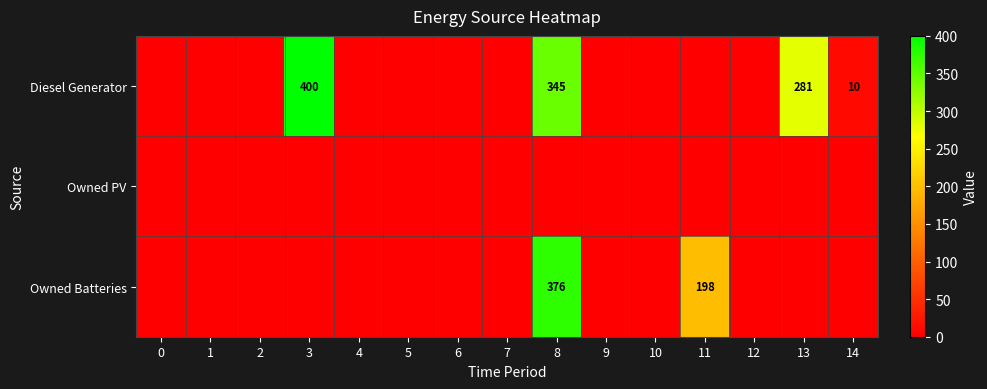

Is it true that Owned Batteries equals 163 at 8?

False